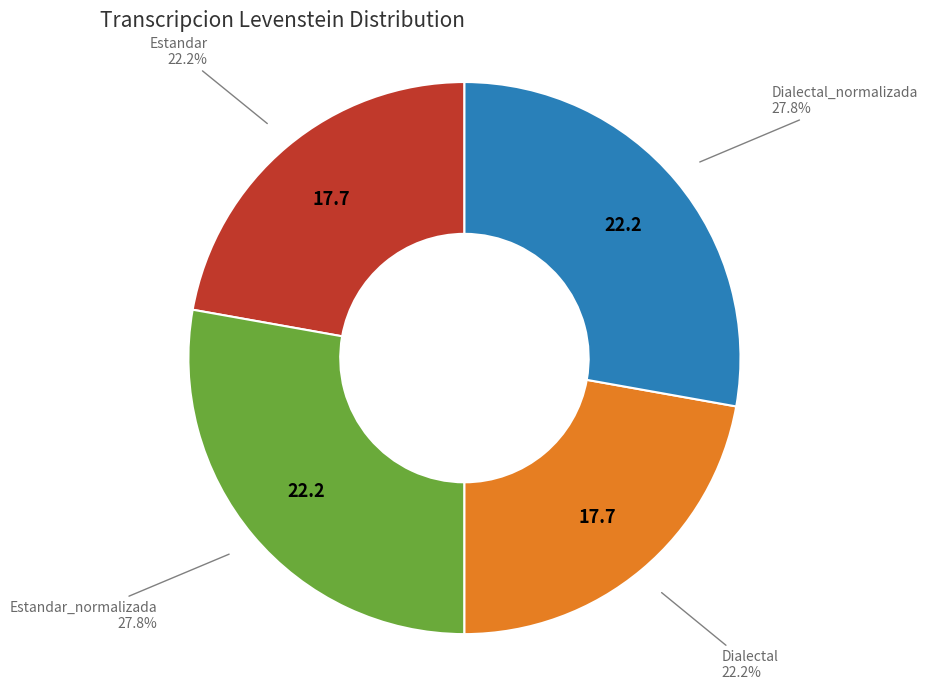

To the nearest percent, what is the combined percentage of Dialectal and Estandar?

44%